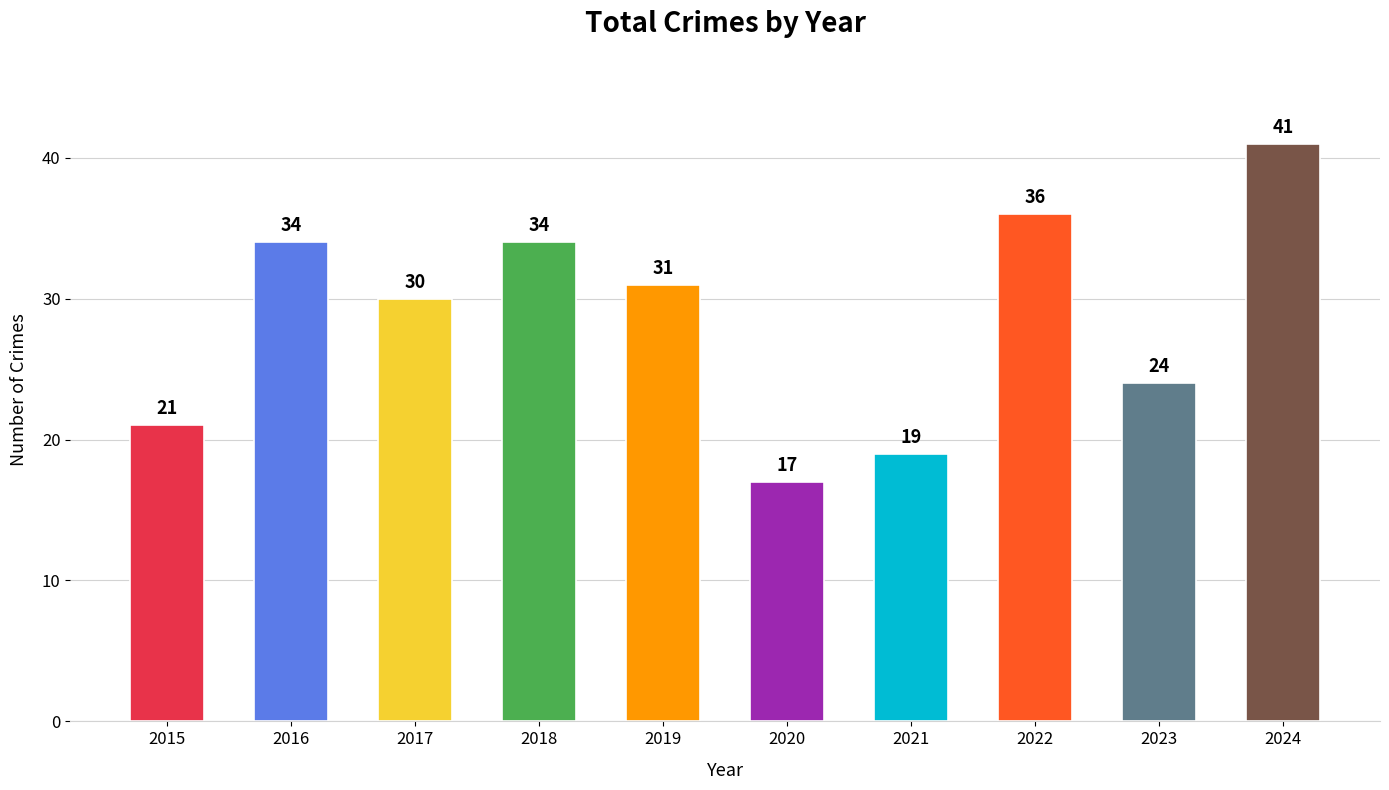

How many values are below 31?

5